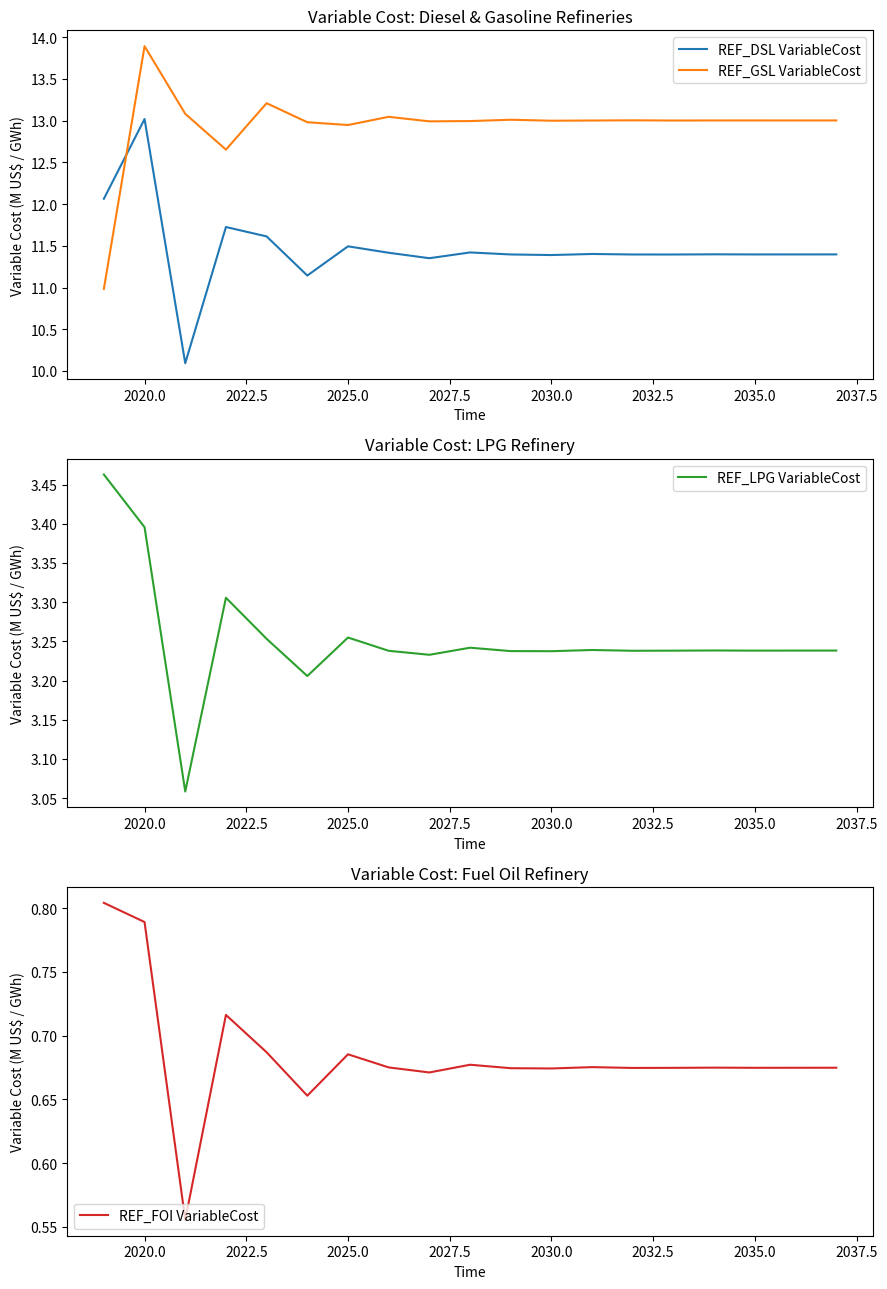

The REF_DSL VariableCost series shows 13.0 at 2020.0. True or false?

True